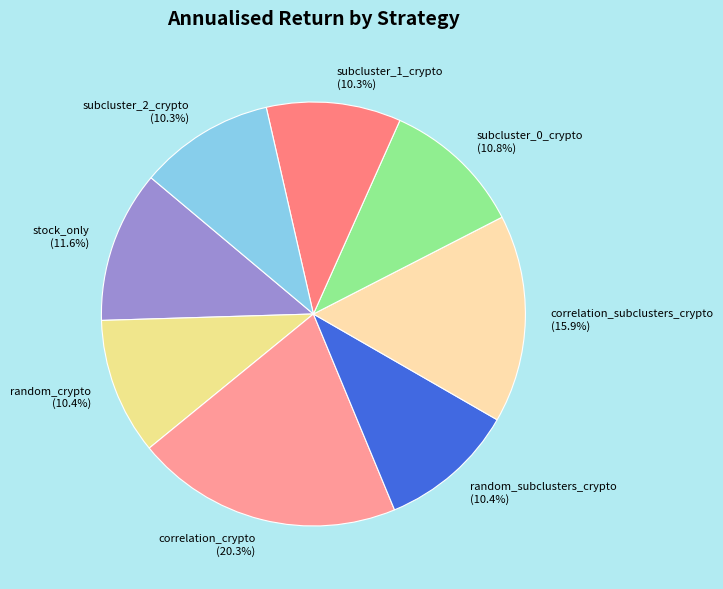

Is there a majority slice in this chart?

No